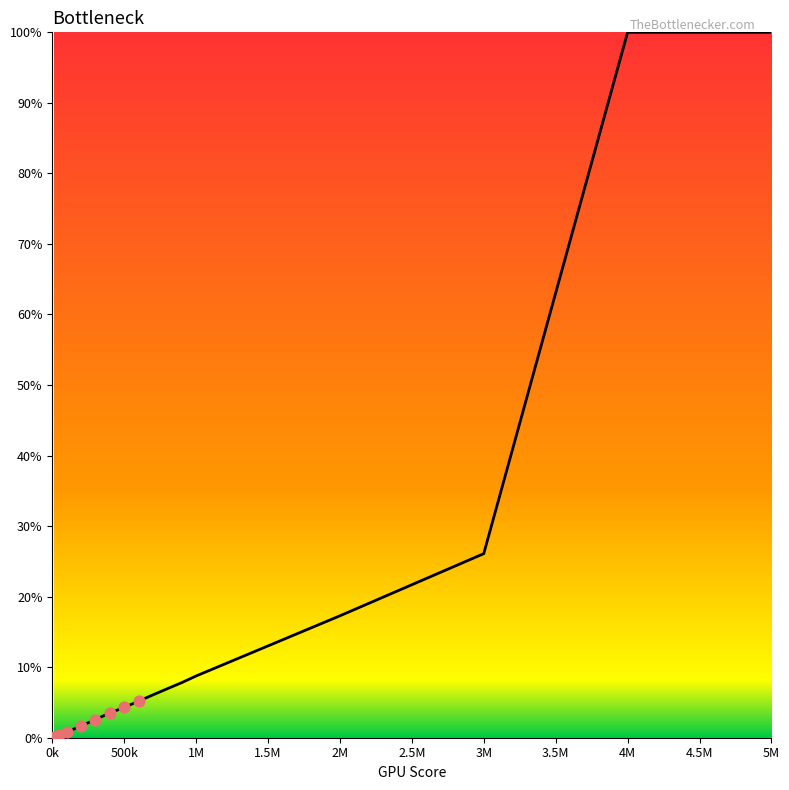

What is the difference between the maximum and minimum values?

99.9